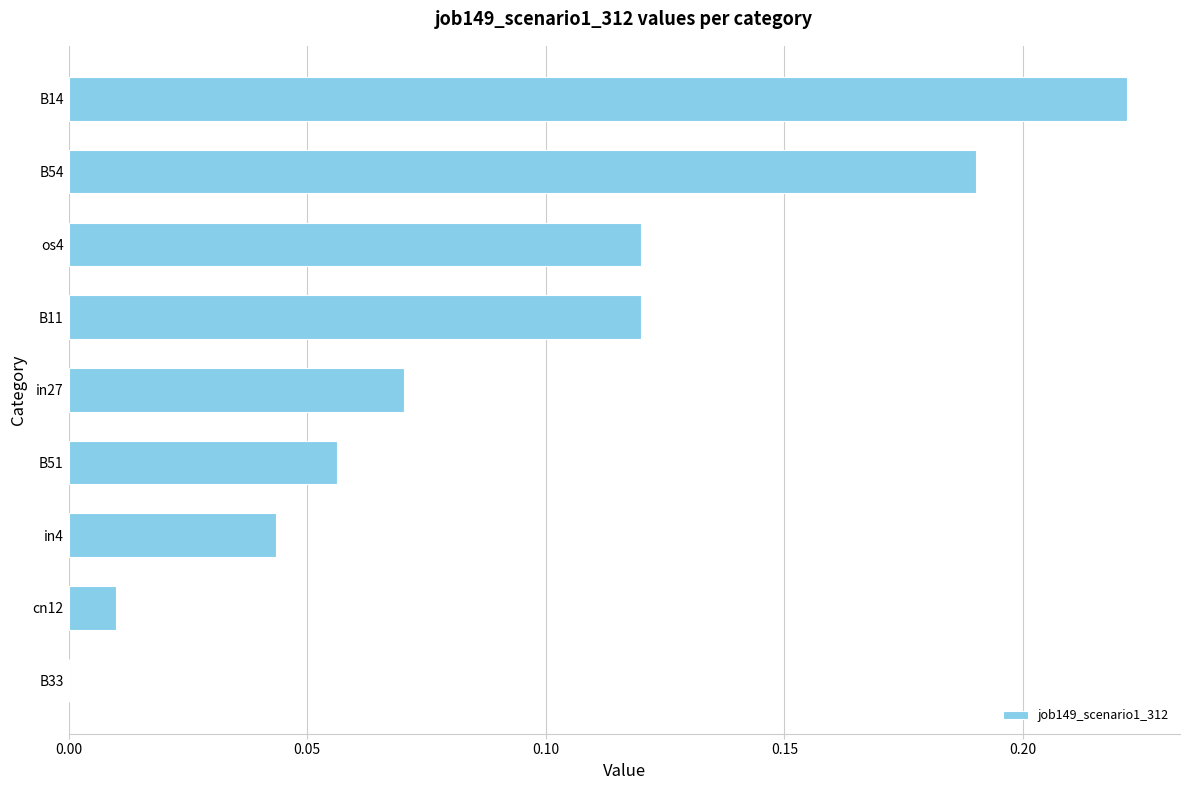

Are the bars horizontal?

Yes